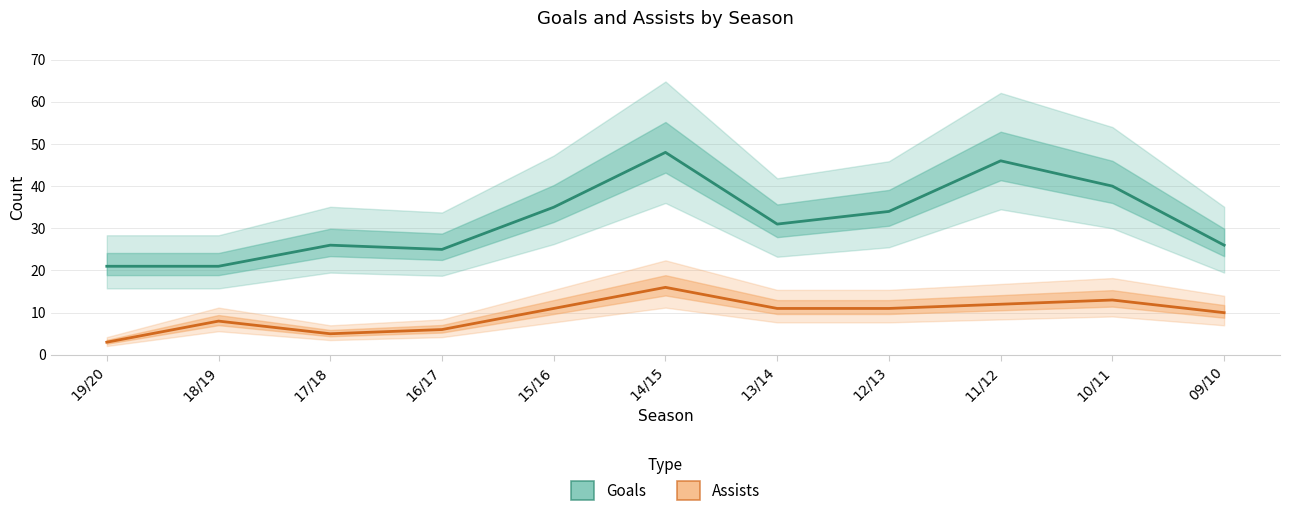

True or false: Assists and Goals intersect in this chart.

False